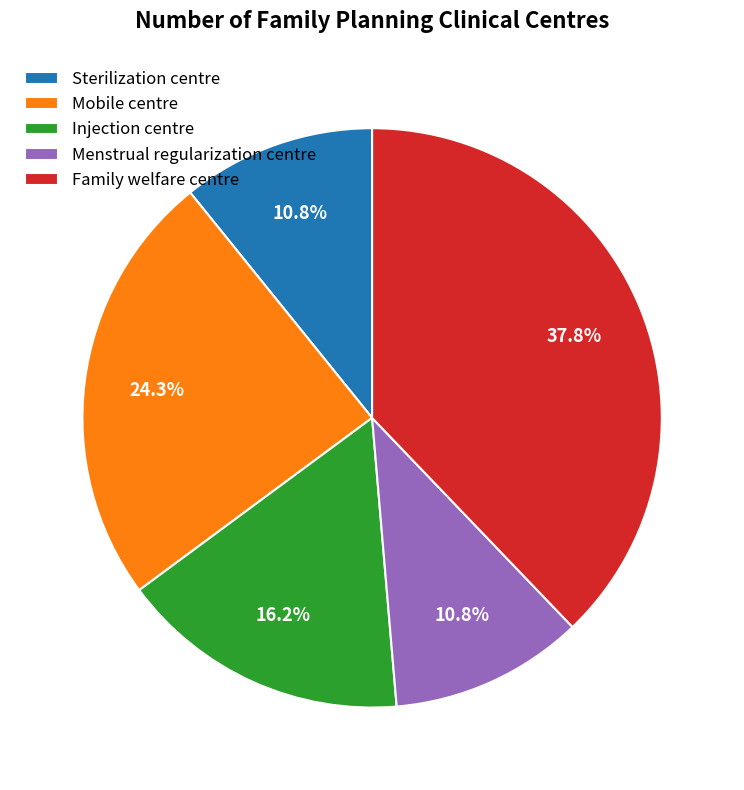

Does Mobile centre account for over 50% of the chart?

No